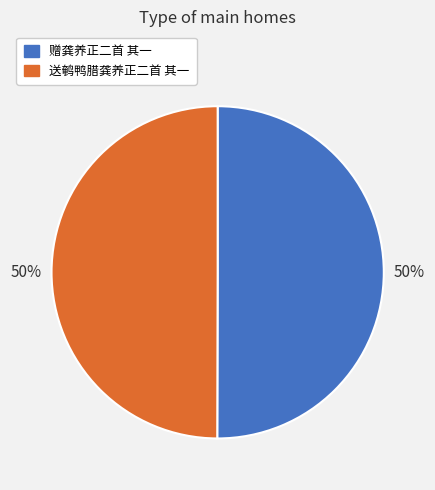

The 赠龚养正二首 其一 slice represents 50% of the pie. True or false?

True